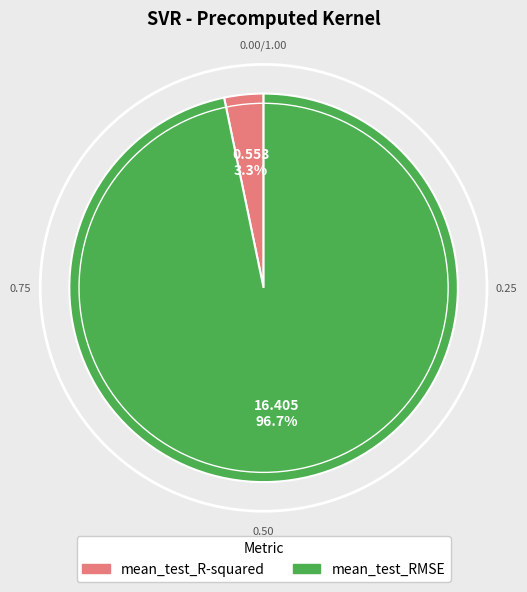

Count the number of slices in the pie.

2